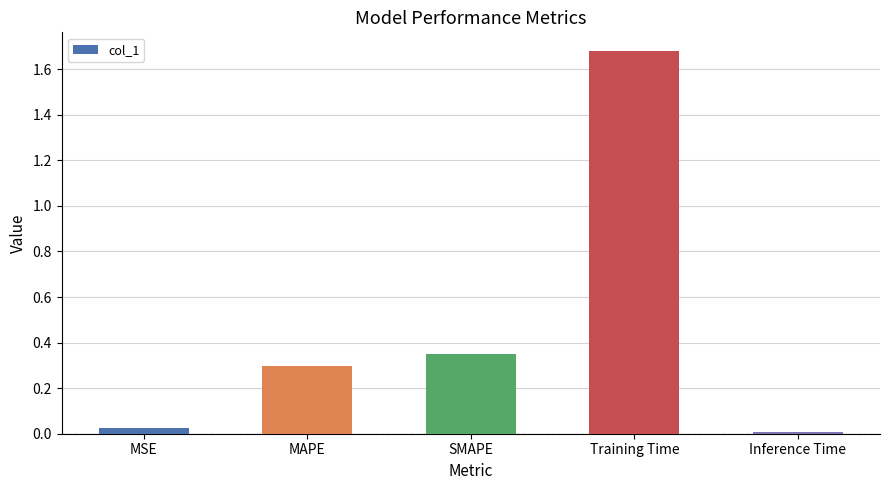

What is the average value?

0.5